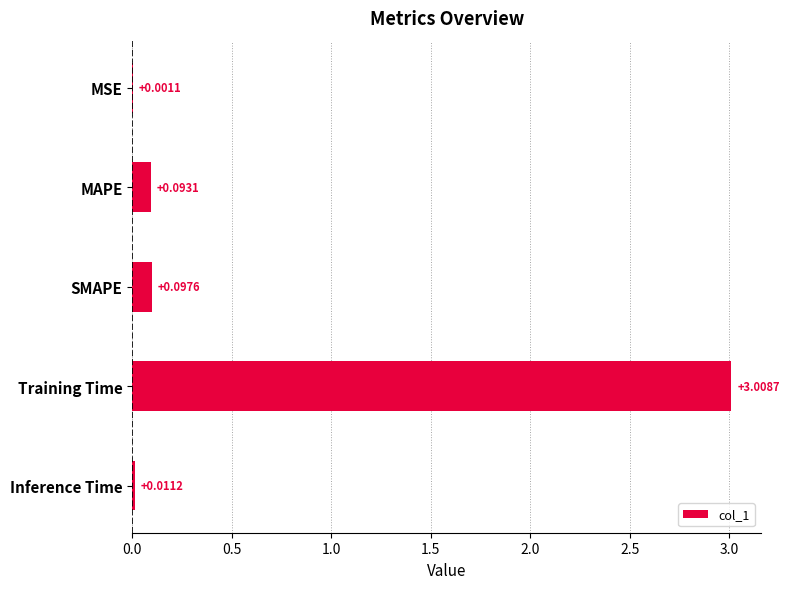

What is the sum of all values?

3.2